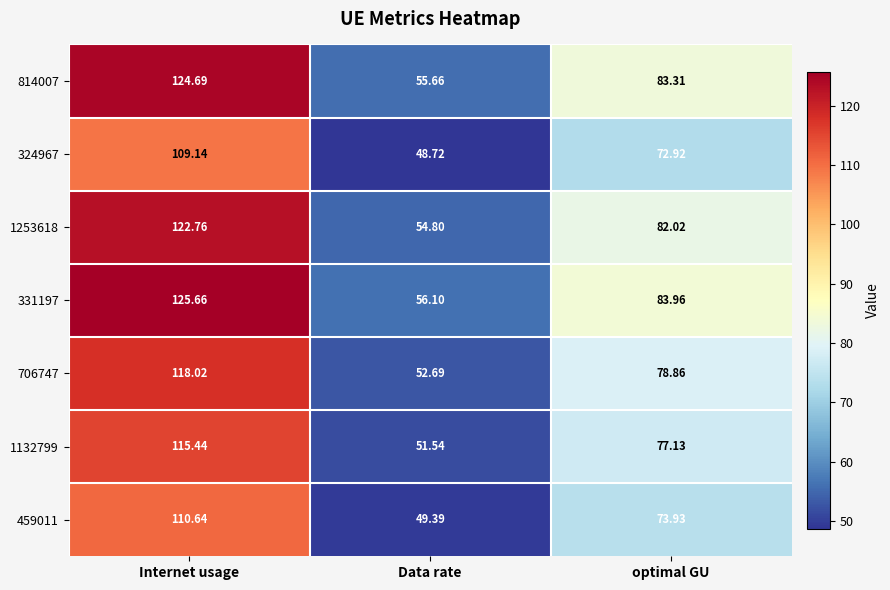

At which label does 706747 first exceed 78?

Internet usage